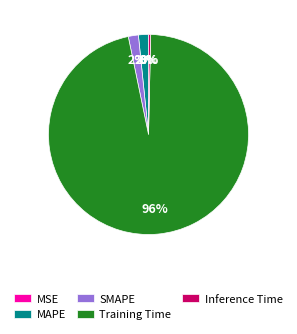

To the nearest percent, what is the difference between the largest and smallest slice percentages?

96%